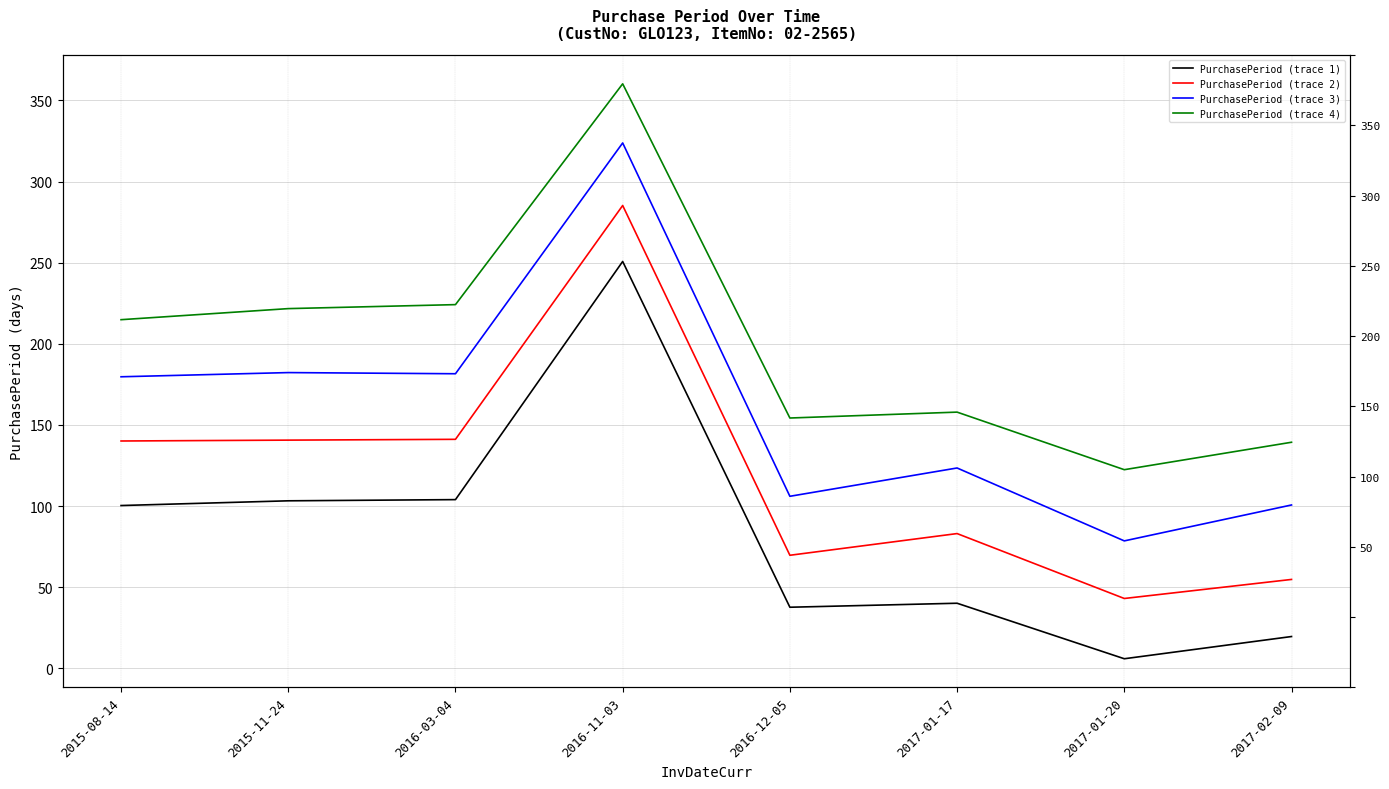

At which category is the sum across all series the highest?

2016-11-03